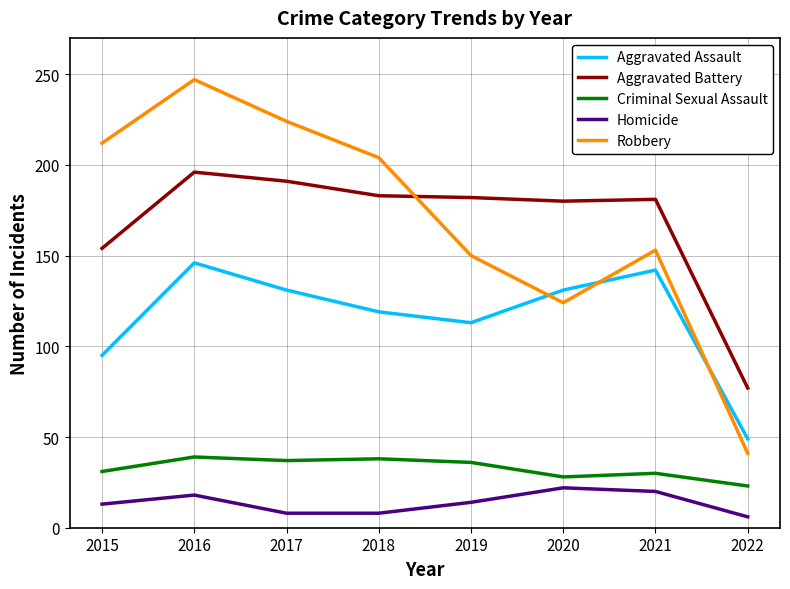

At how many categories does at least one series exceed 130?

7